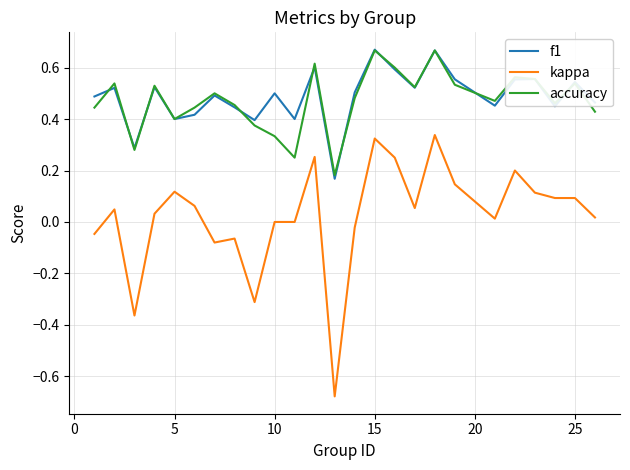

Count the number of data series in this chart.

3